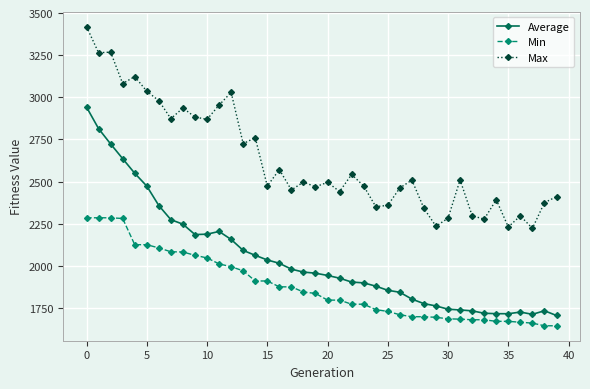

What are all the series names shown in the legend?

Average, Min, Max